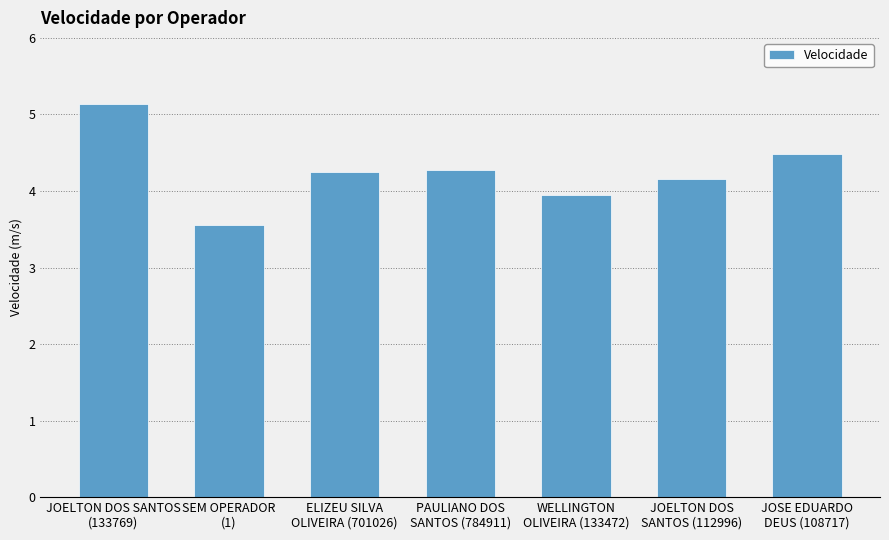

True or false: the data shows 4.5 at JOSE EDUARDO
DEUS (108717).

True